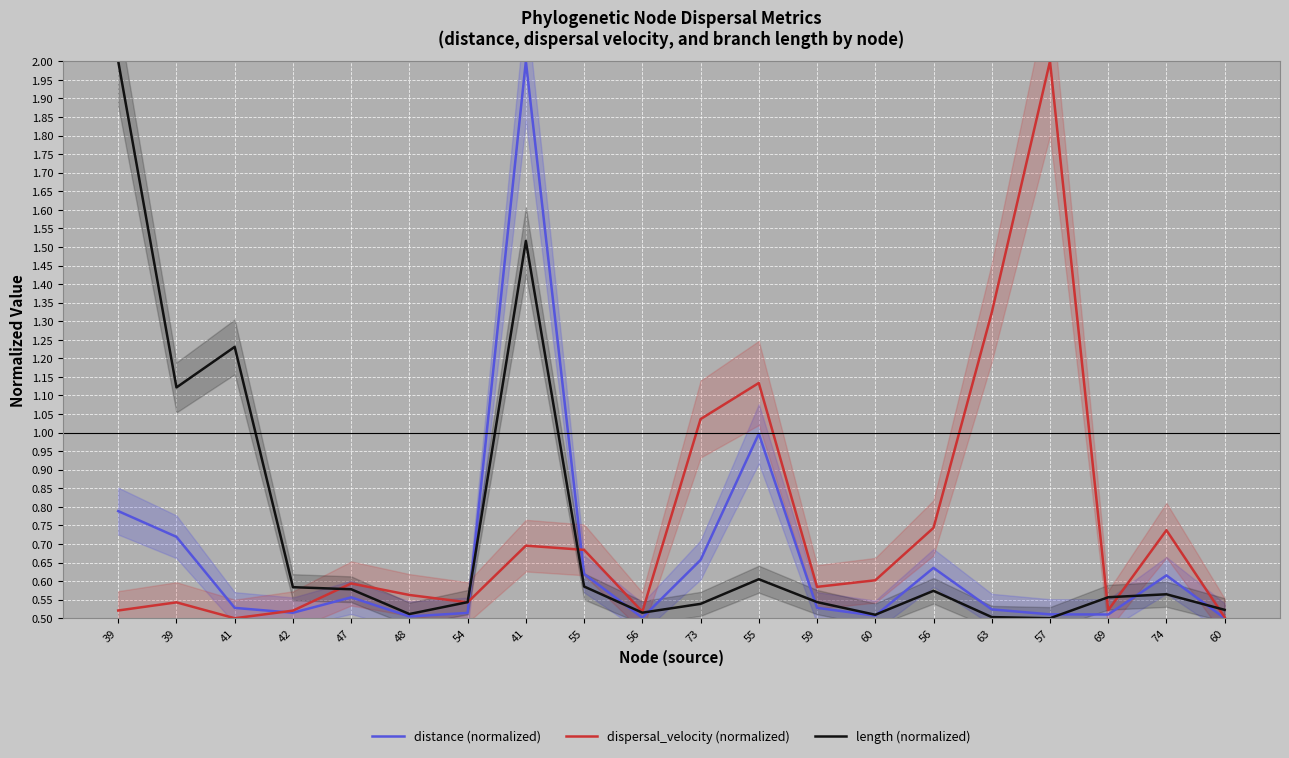

At which label is distance (normalized) closest to 1?

55